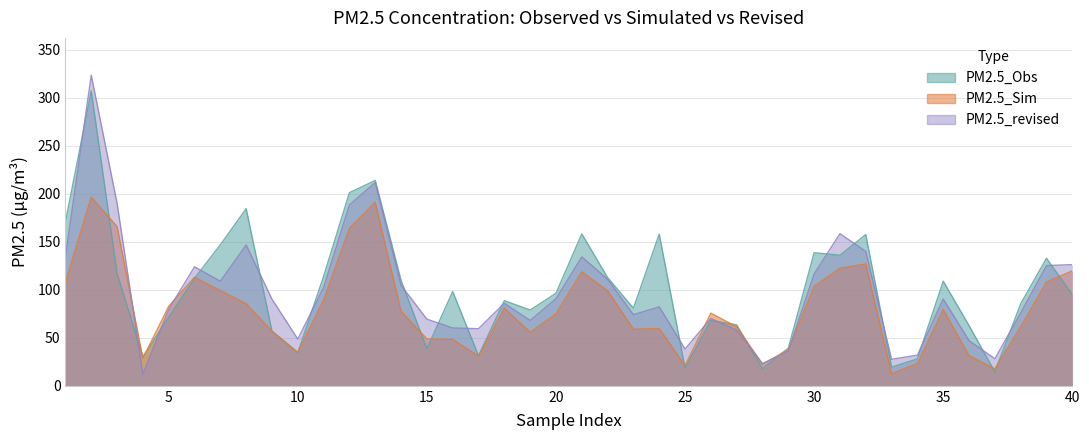

Which label corresponds to the largest value in the chart?

2